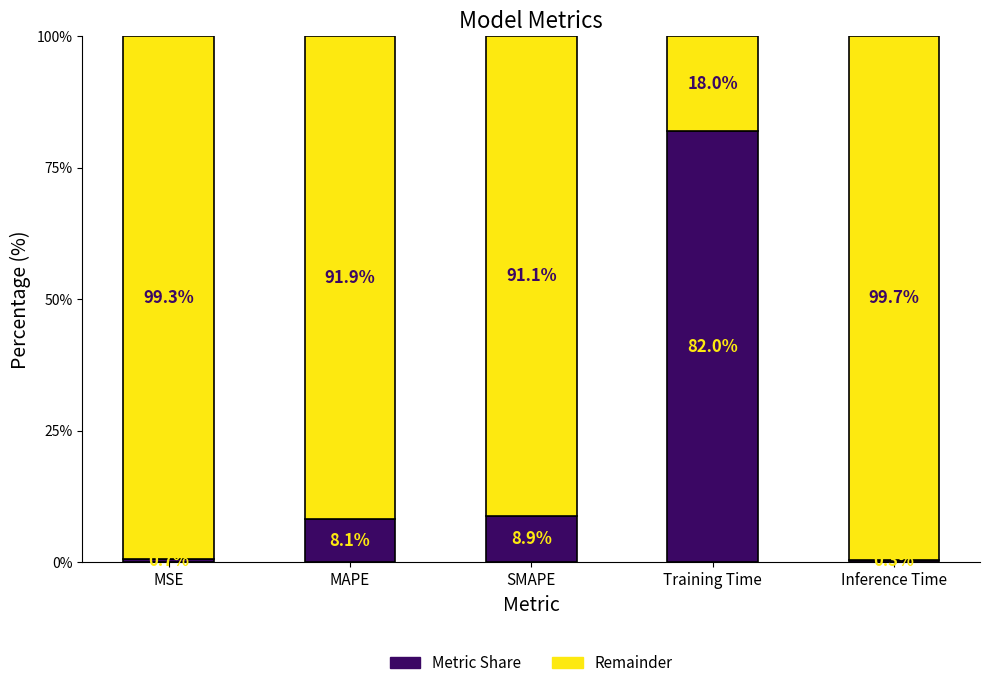

What is the sum of the Metric Share values at Inference Time and Training Time?

82.3